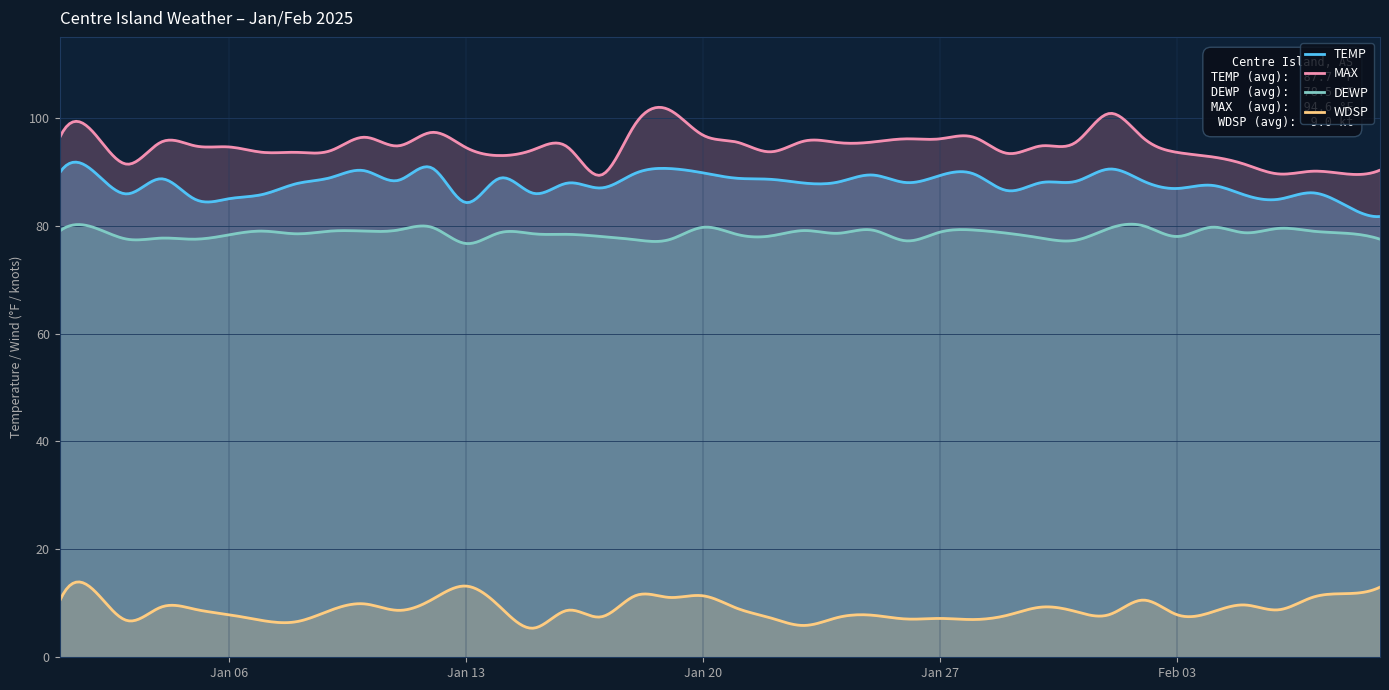

What is the value of the DEWP point at the 39th from the left?

78.6